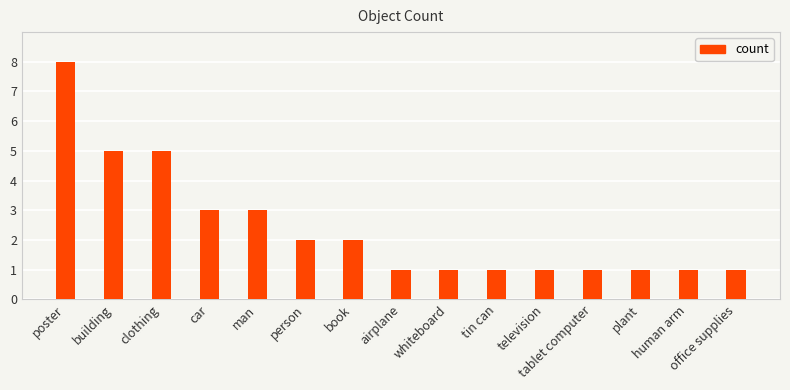

The chart shows a value of 0 at television. True or false?

False